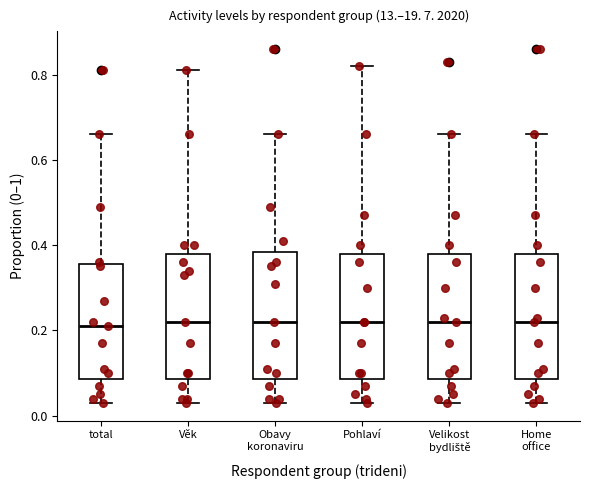

Reading left to right, read every box against the y-axis: the position of its median line, the range the box covers, and the ends of its whiskers. The values are not printed on the chart, so give them approximately, as read against the axis.

total: median 0.22, box 0.08 to 0.36, whiskers 0.04 to 0.66
Věk: median 0.22, box 0.08 to 0.38, whiskers 0.04 to 0.82
Obavy koronaviru: median 0.22, box 0.08 to 0.38, whiskers 0.04 to 0.66
Pohlaví: median 0.22, box 0.08 to 0.38, whiskers 0.04 to 0.82
Velikost bydliště: median 0.22, box 0.08 to 0.38, whiskers 0.04 to 0.66
Home office: median 0.22, box 0.08 to 0.38, whiskers 0.04 to 0.66